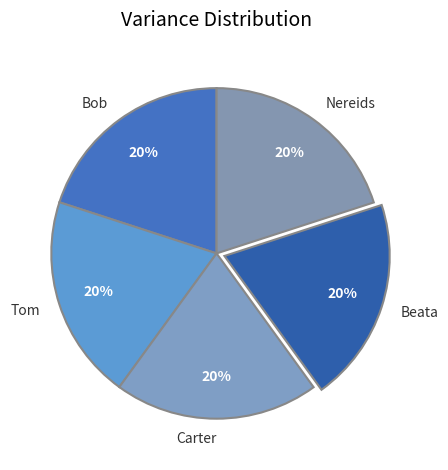

Does any single category account for the majority?

No